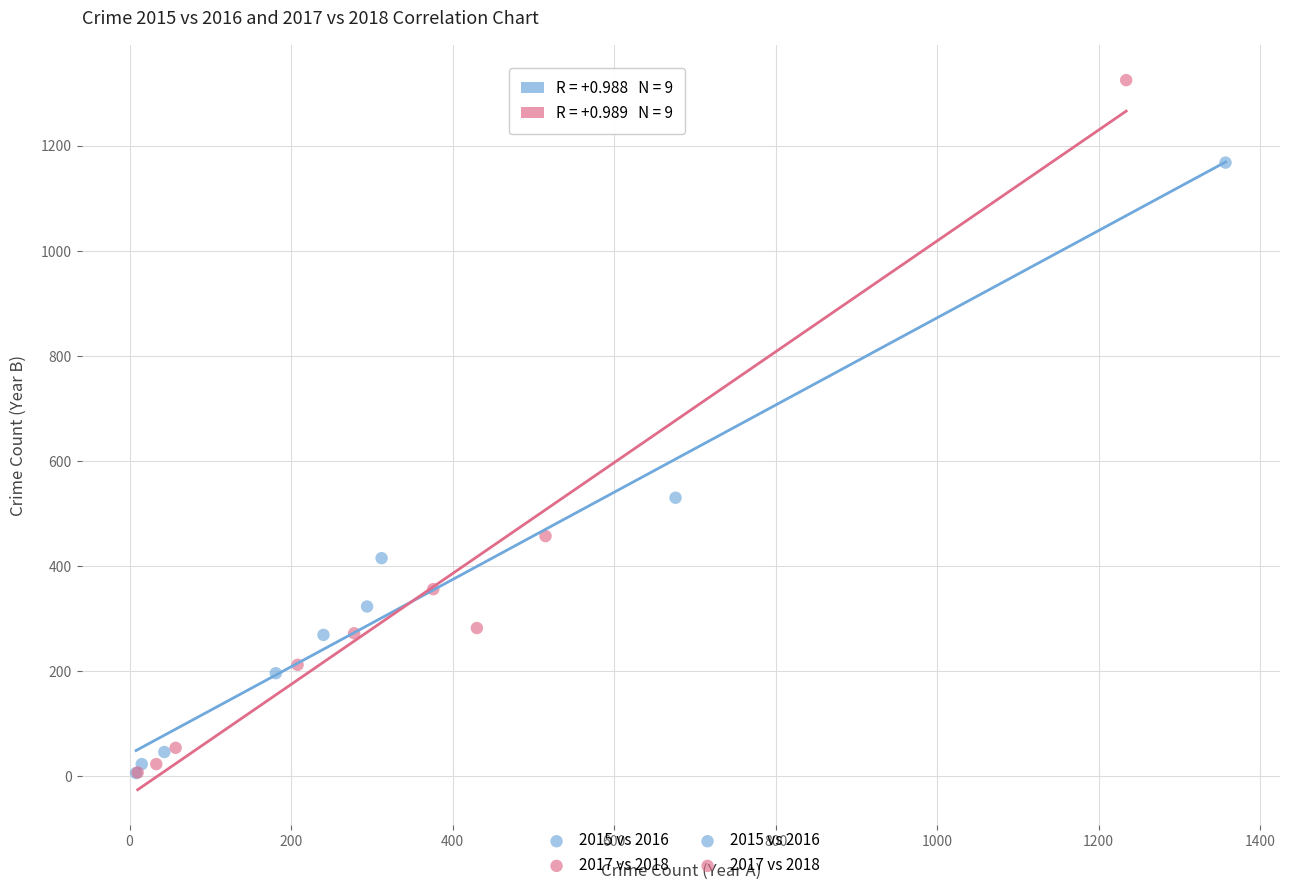

Which series reaches the maximum Y coordinate?

2017 vs 2018